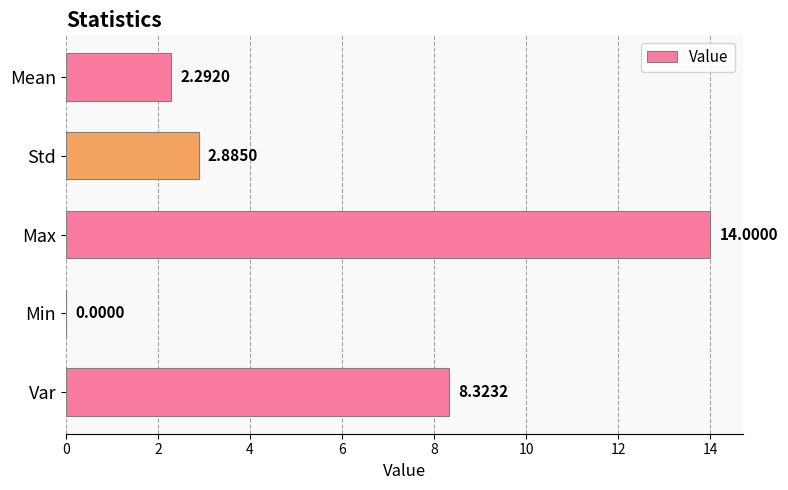

At which label is the value closest to 7?

Var